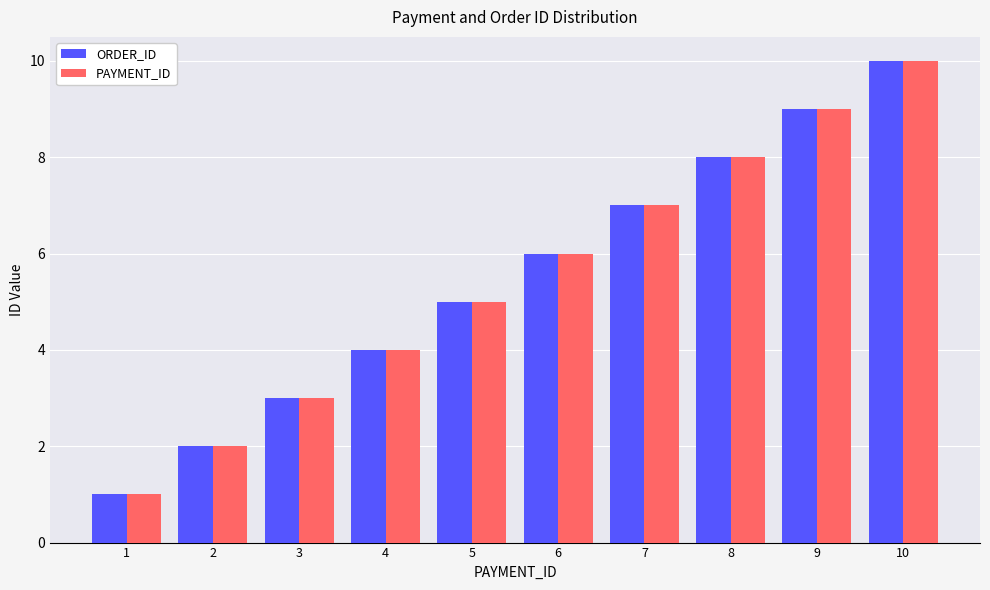

Count the ORDER_ID values in the range 3 to 8.

6